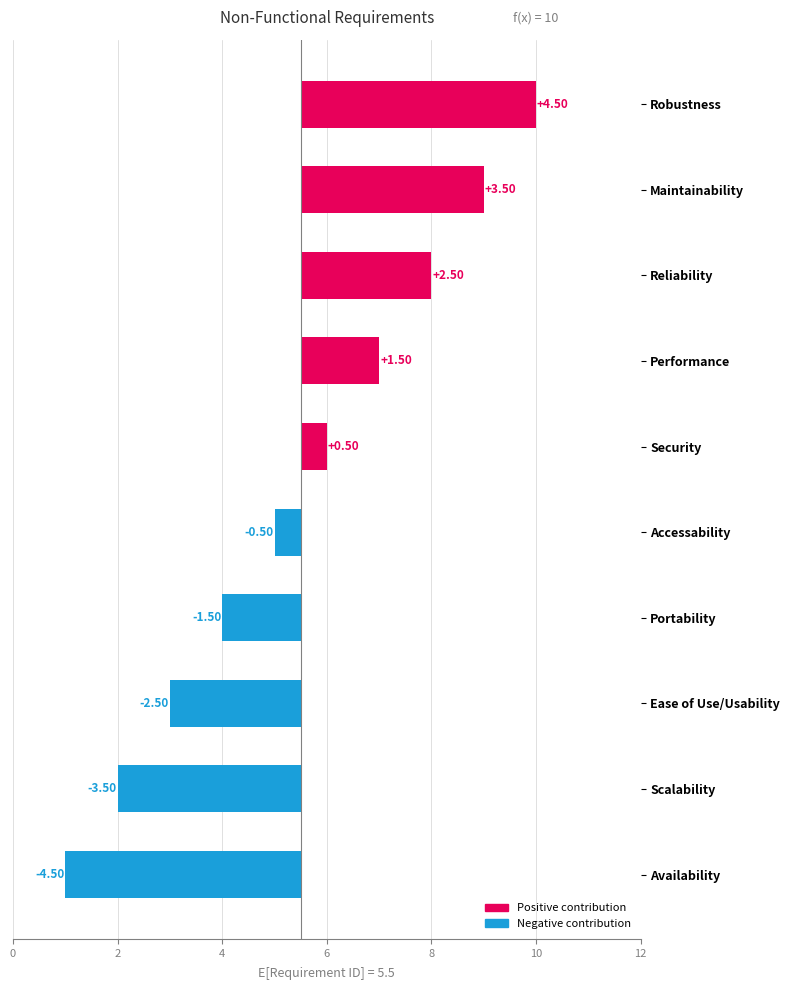

What is the change in value from Ease of Use/Usability to Security?

+3.0